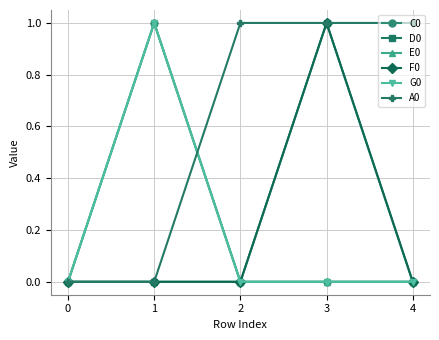

What is the maximum value for D0?

1